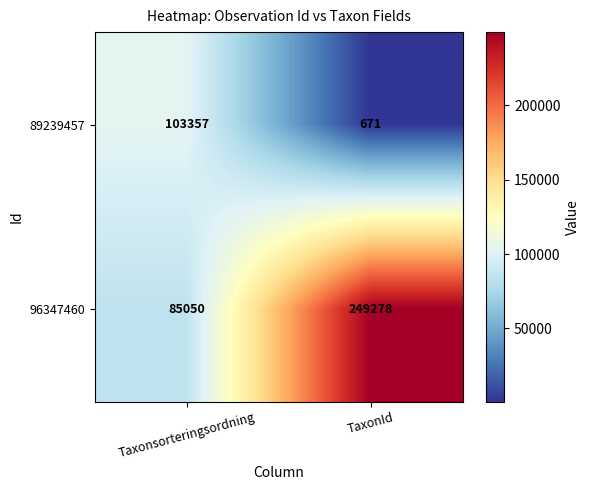

Which series has the widest spread of values?

96347460